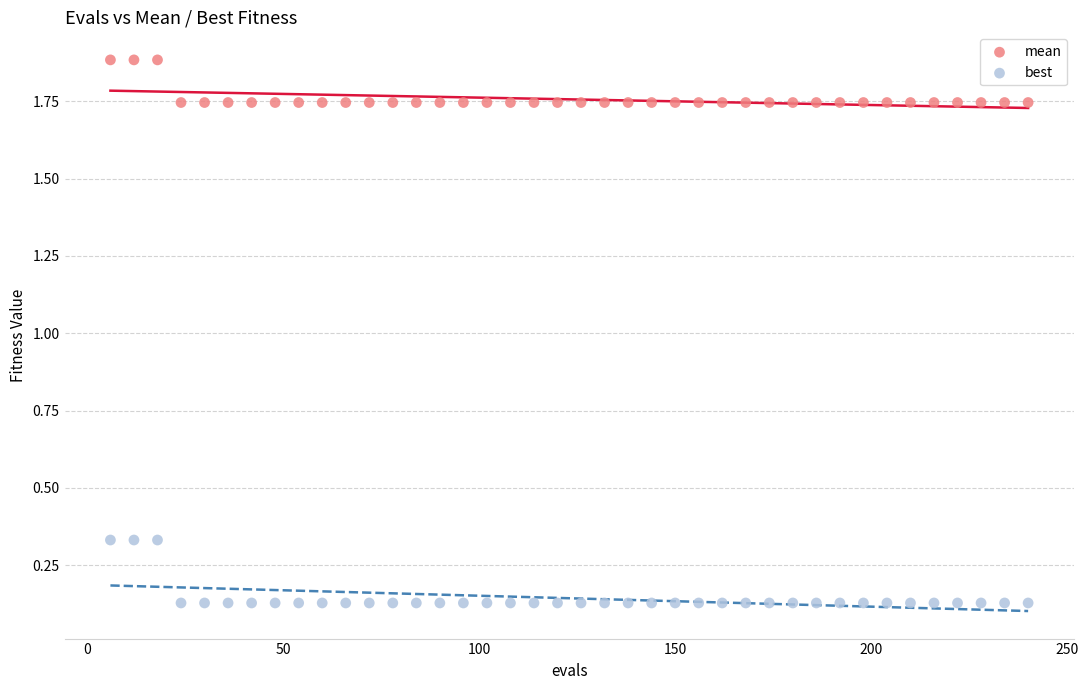

Which series has the widest spread of Y values?

best